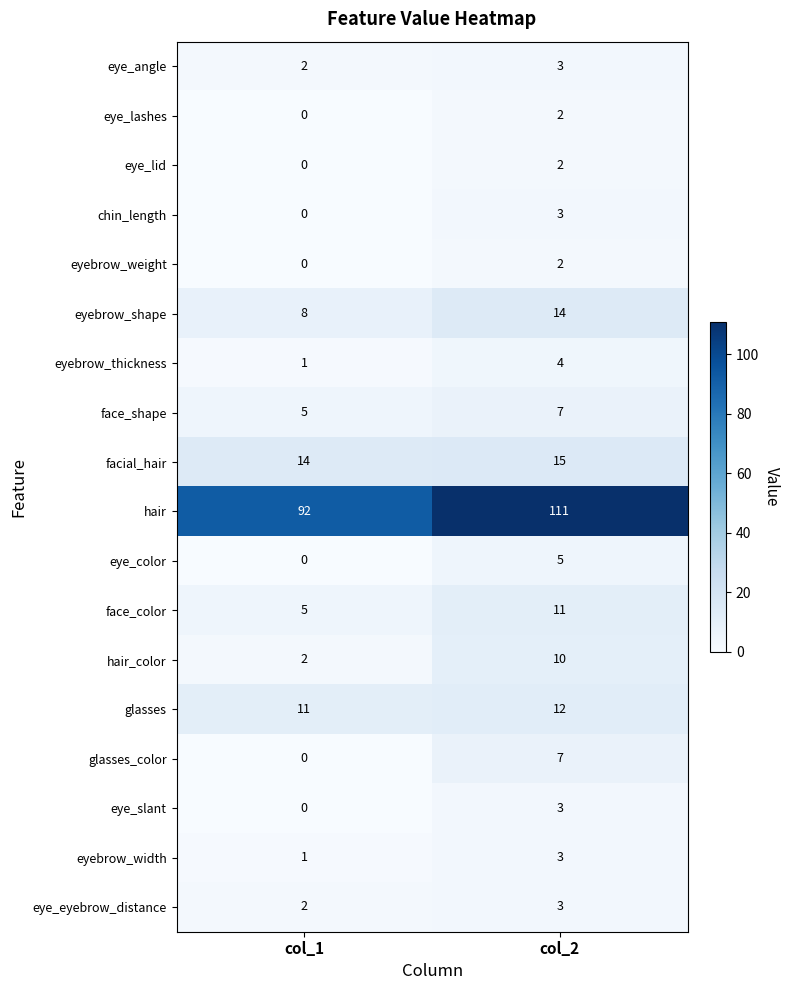

Which series has the largest range (max minus min)?

hair